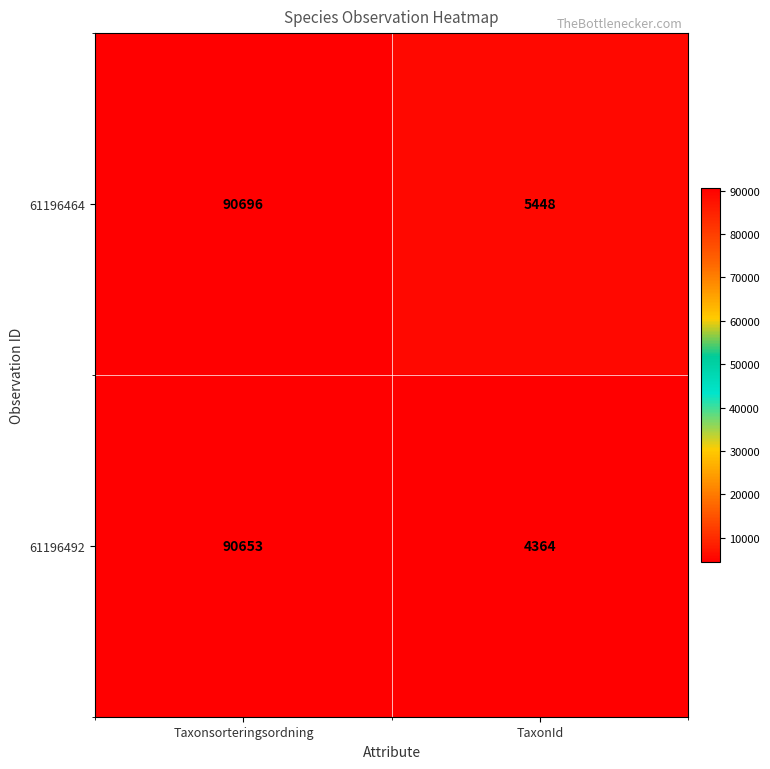

Count the number of categories in the chart.

2